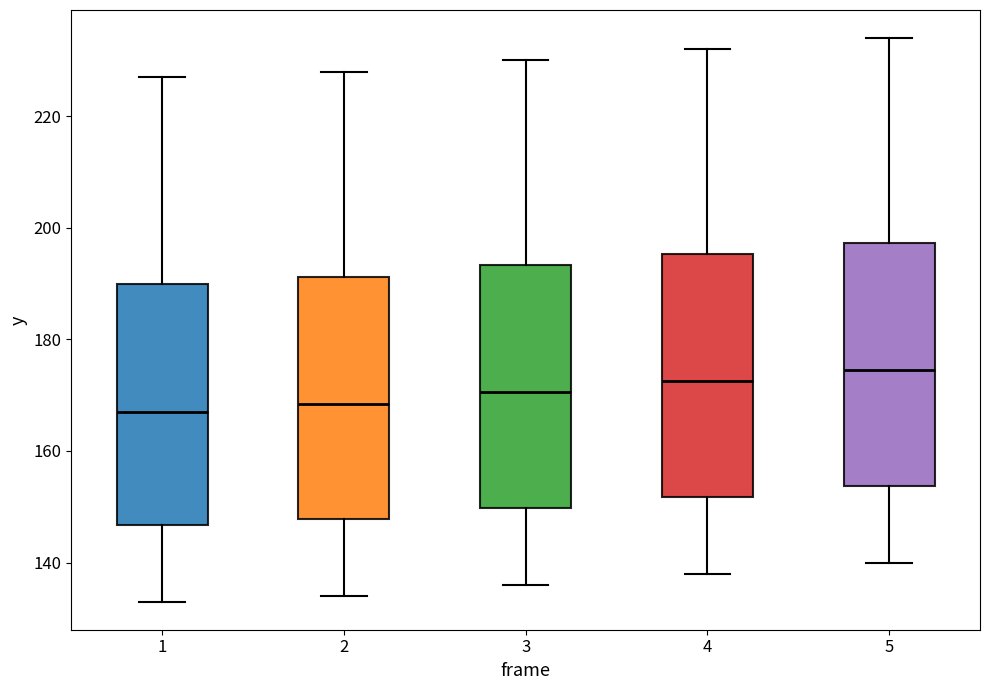

Where does the lower whisker of the box at x = 3 end on the y-axis? The values are not printed on the chart, so give them approximately, as read against the axis.

136